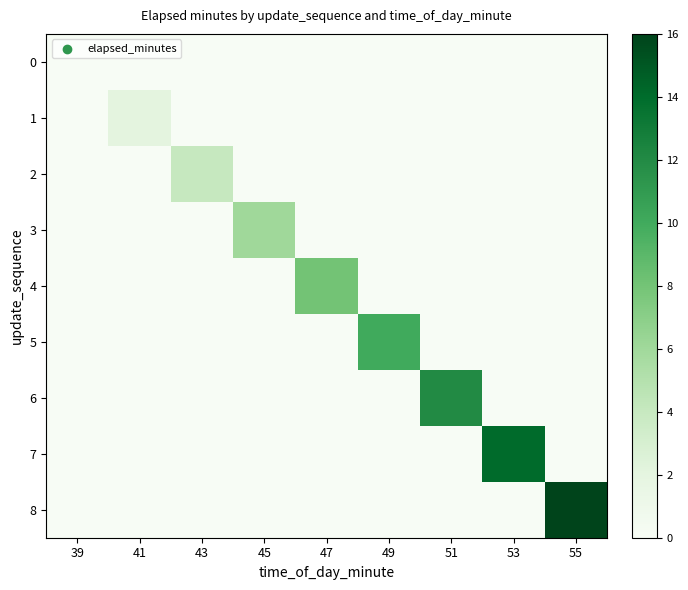

How many series are shown in this chart?

9